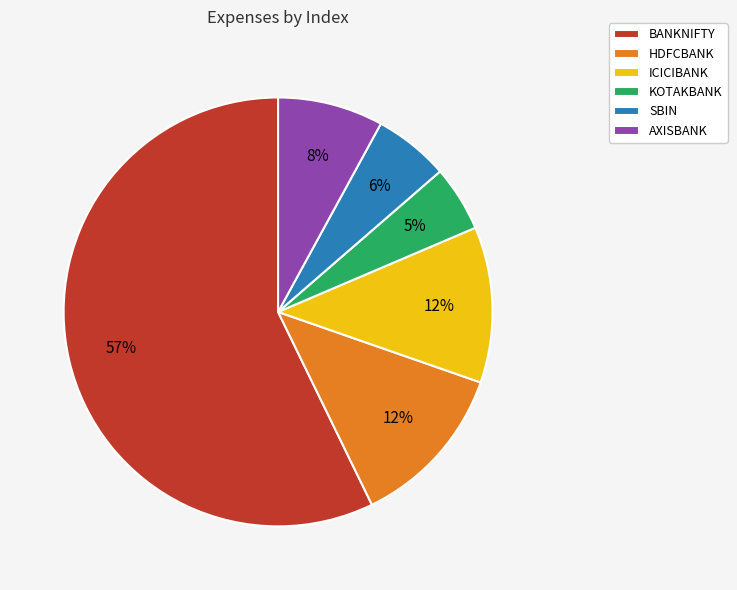

What percentage is the HDFCBANK slice, to the nearest percent?

12%